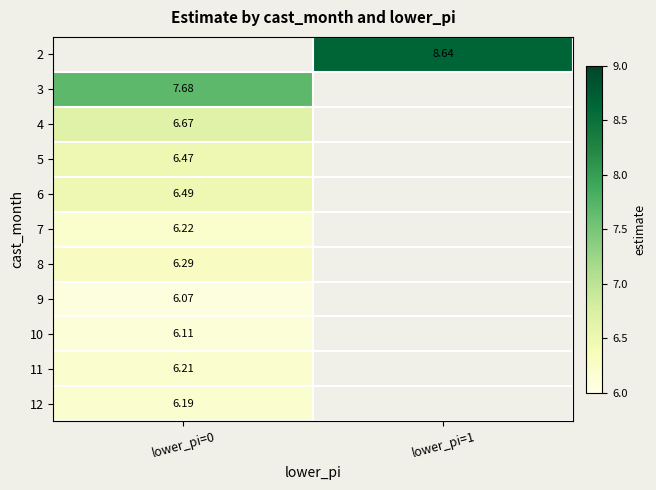

How many series are shown in this chart?

11